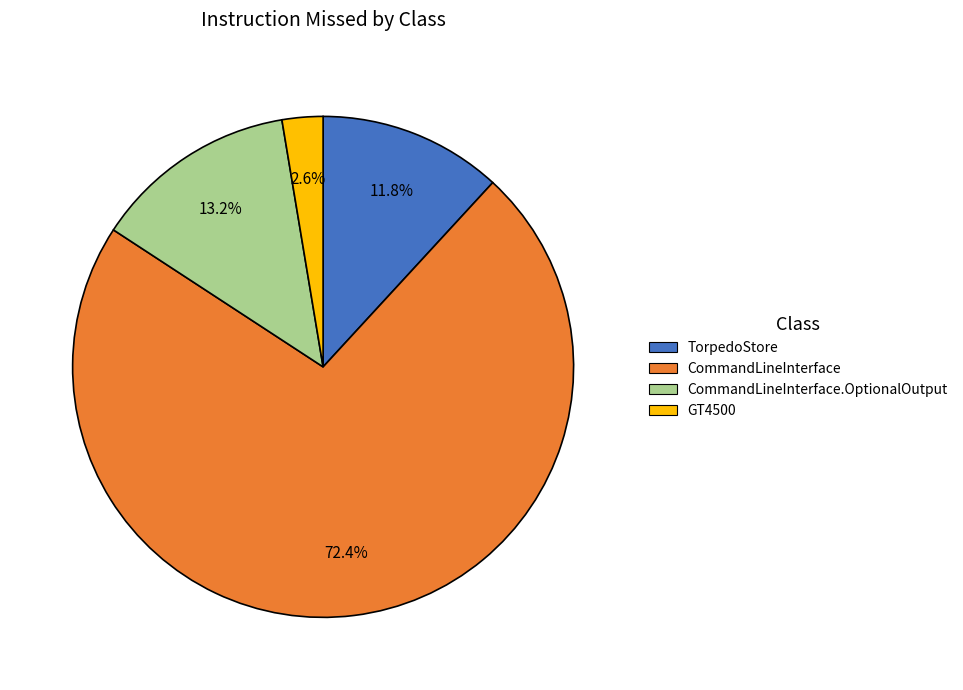

Does any single category account for the majority?

Yes